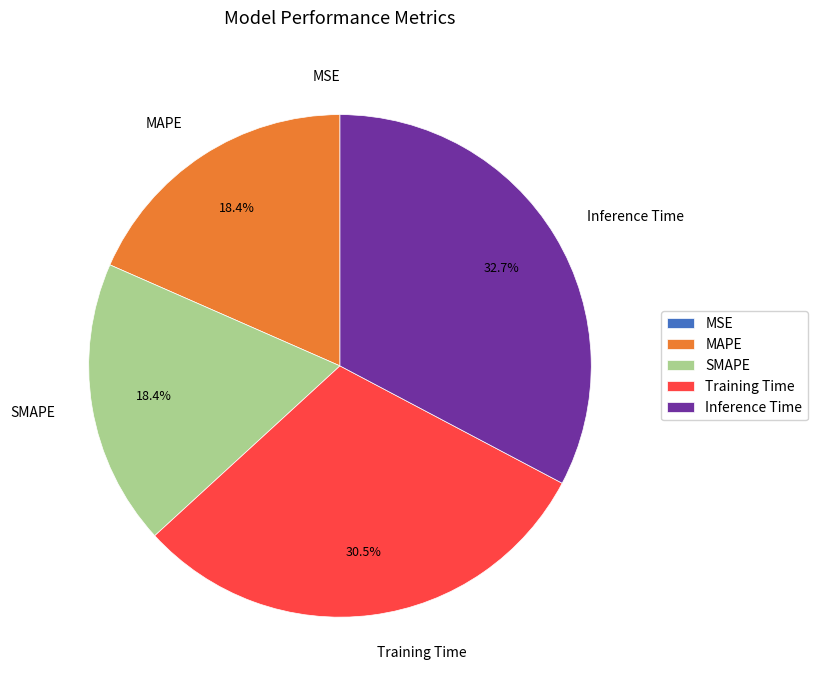

What percentage is the Inference Time slice, to the nearest percent?

33%